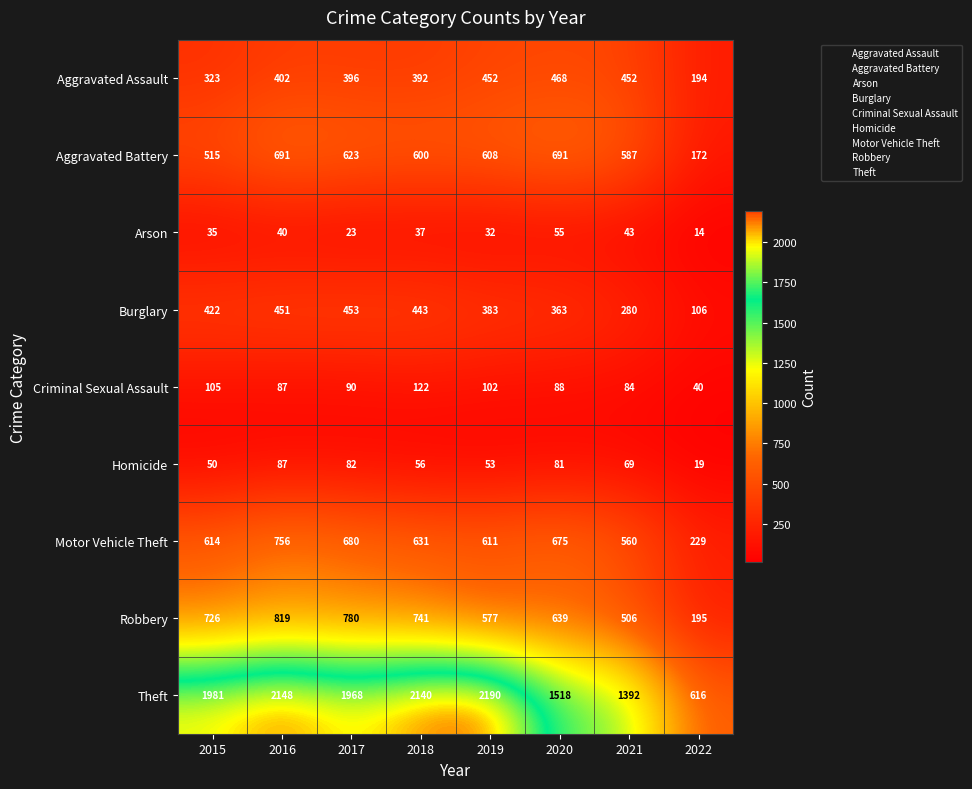

Which label corresponds to the smallest value in the chart?

2022